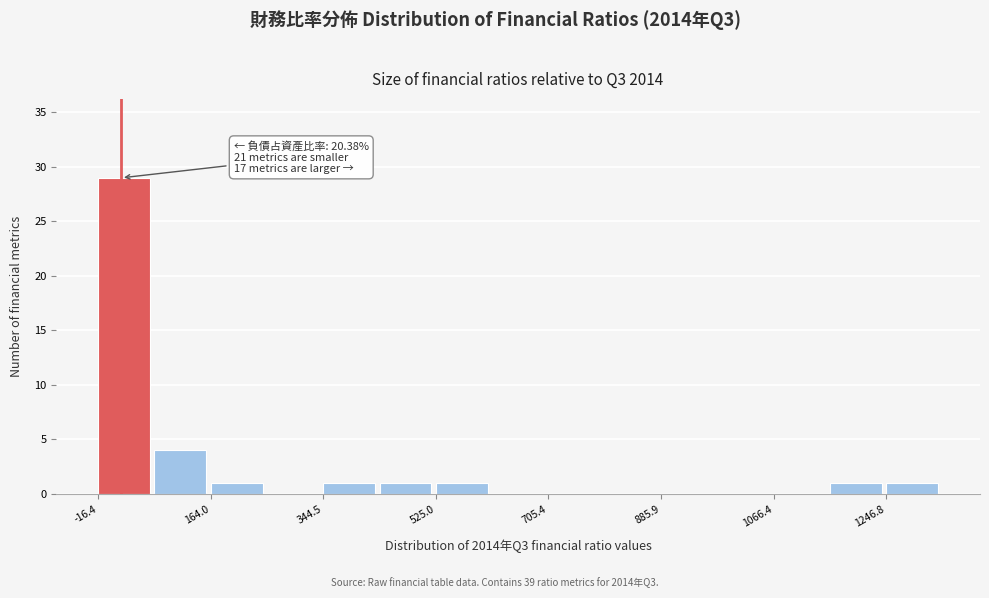

Over which range of the x-axis is the bar tallest?

-20 to 80